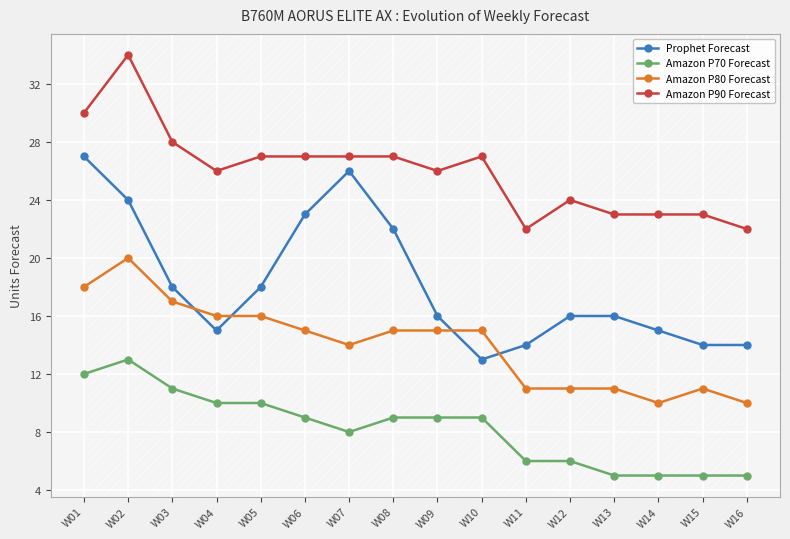

Between W01 and W10, which series saw the biggest shift?

Prophet Forecast